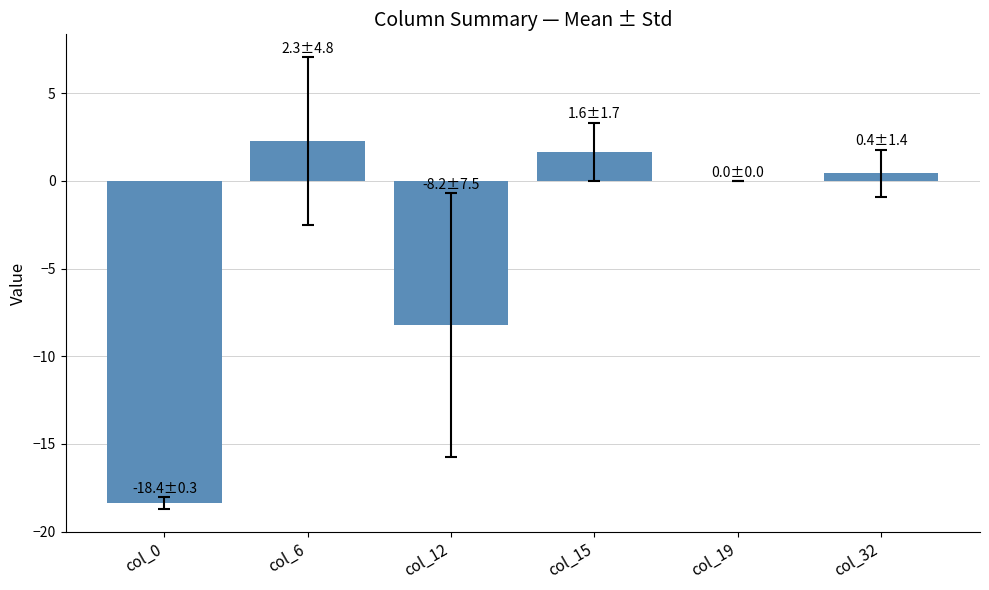

Is it true that the value at col_0 is -29.3?

False